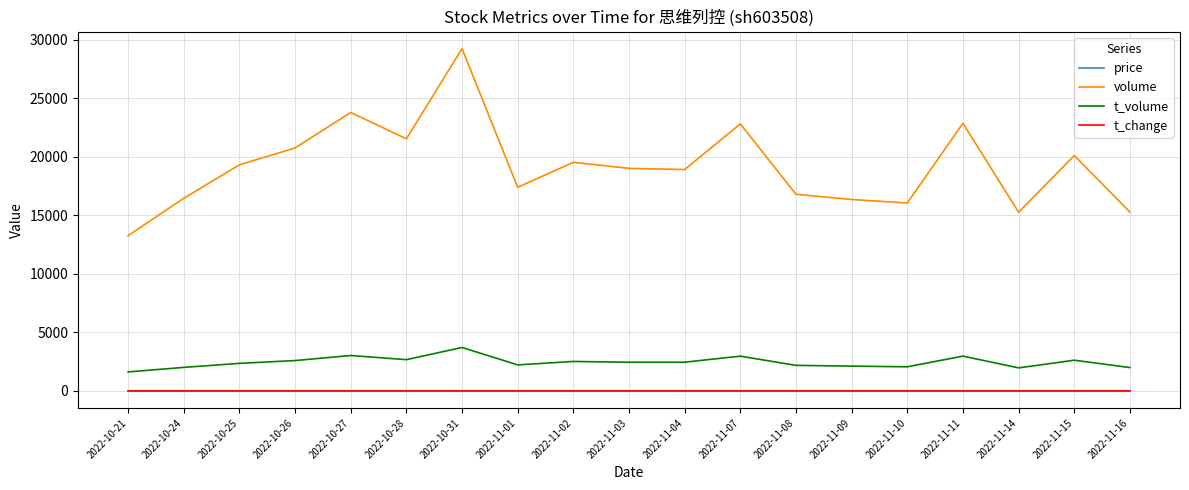

At which label does t_volume reach its minimum?

2022-10-21